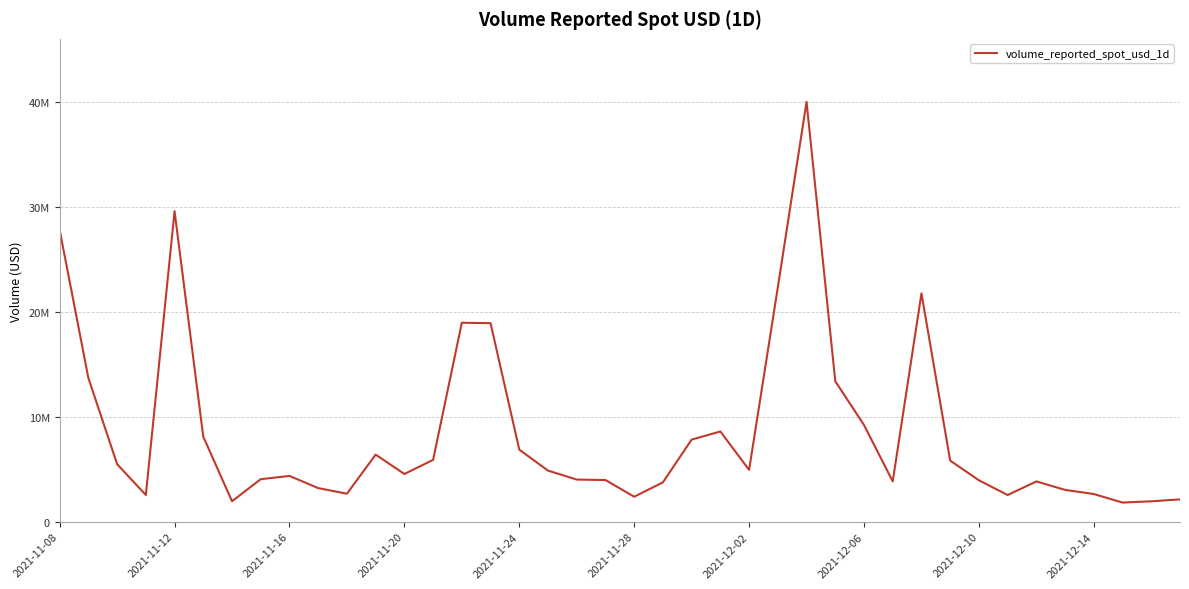

Where does the data first go above 4871414?

2021-11-08